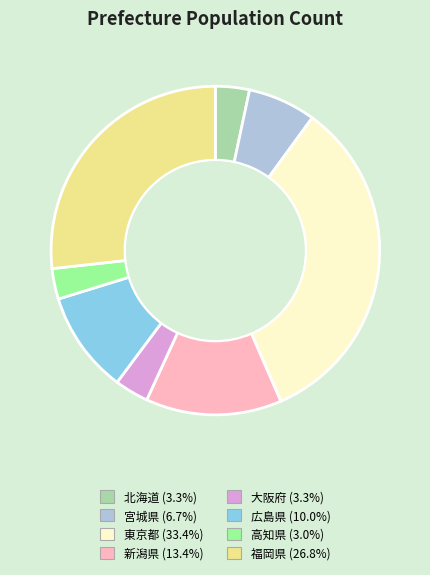

Combined, do 東京都 and 広島県 account for over 50%?

No